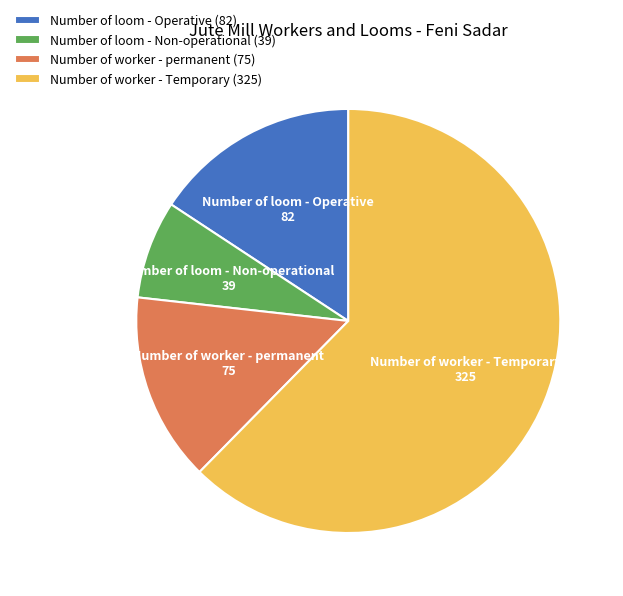

Do Number of loom - Operative and Number of loom - Non-operational together represent more than half of the pie?

No